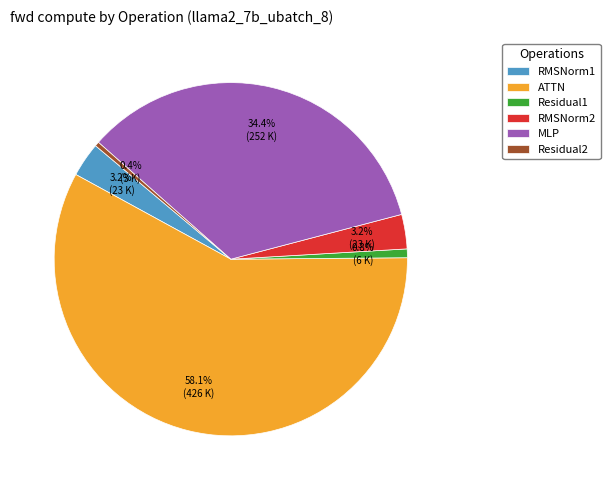

Combined, do Residual1 and MLP account for over 50%?

No